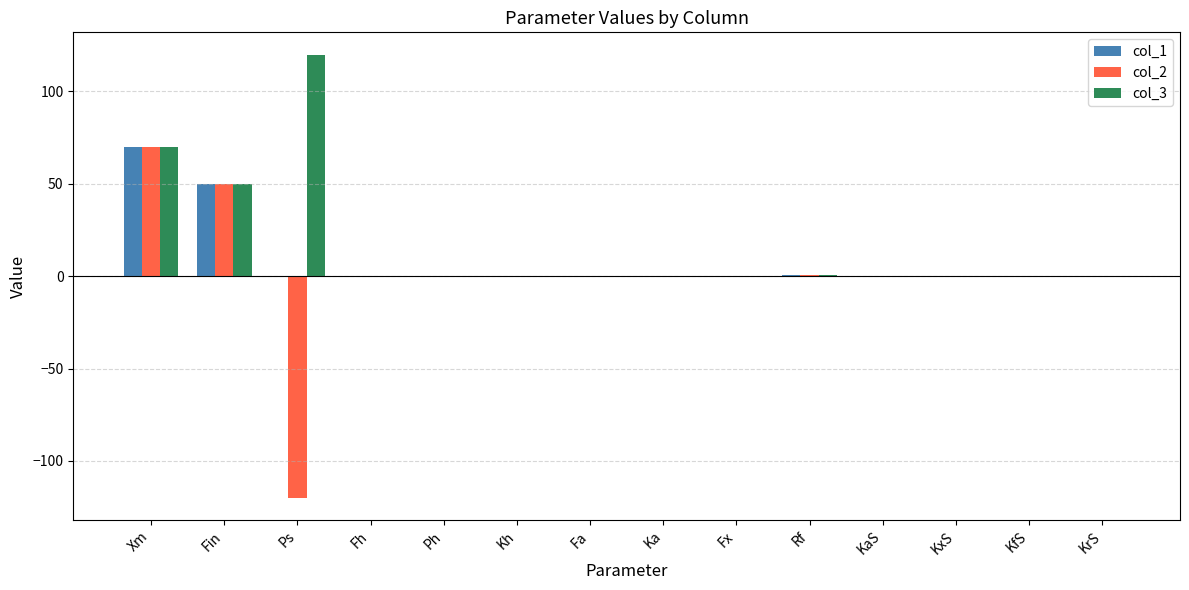

The value of col_2 at Kh is 0.0. True or false?

True